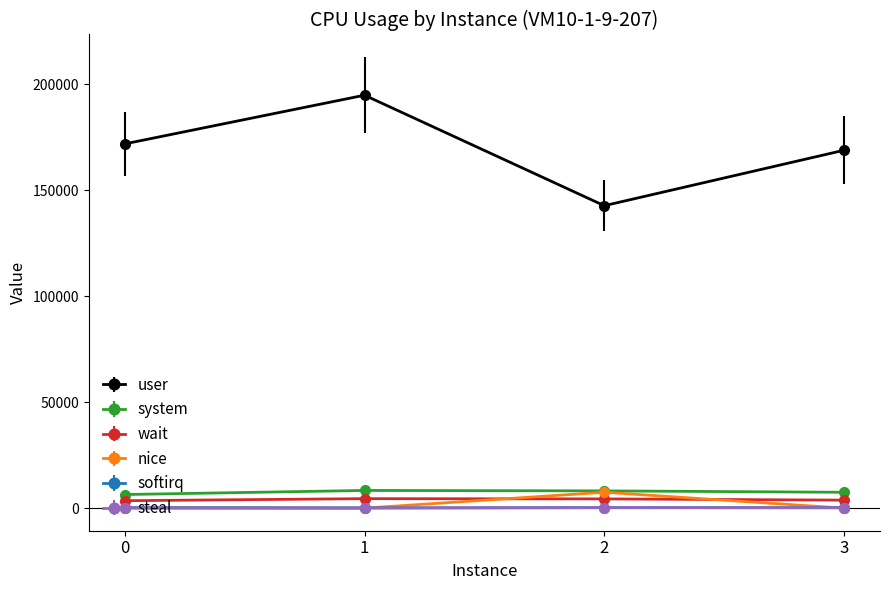

What is the sum of the wait values at 1 and 3?

8262